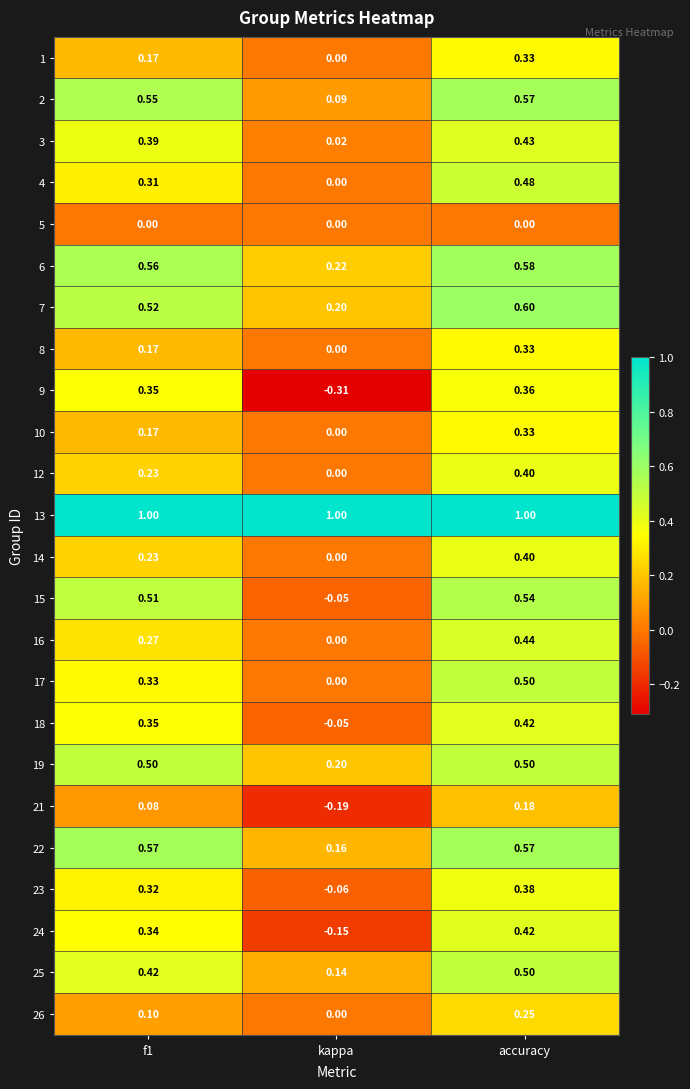

At which label is 8 closest to 0?

kappa